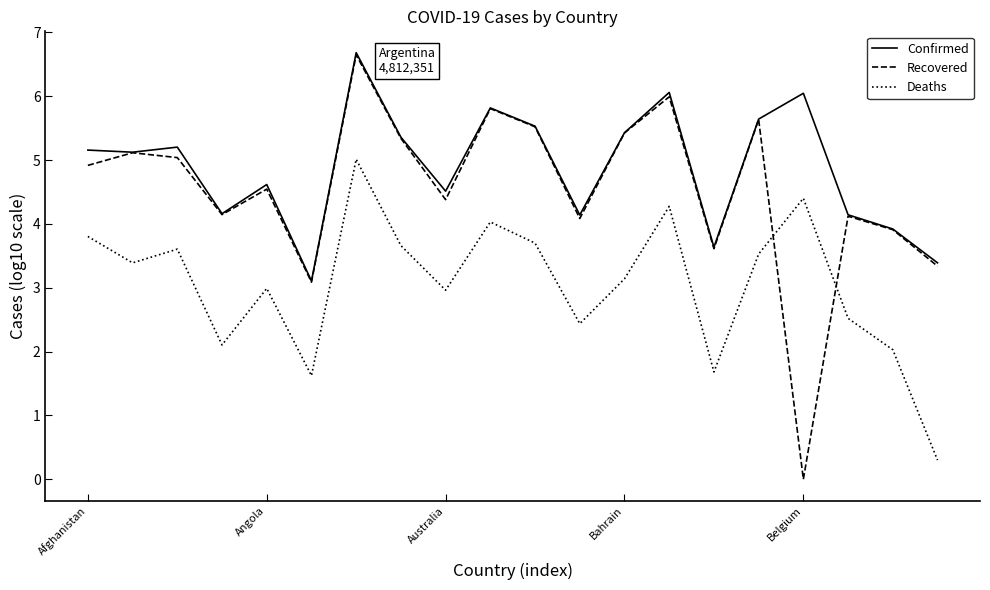

What is the average value of the Recovered series?

4.5